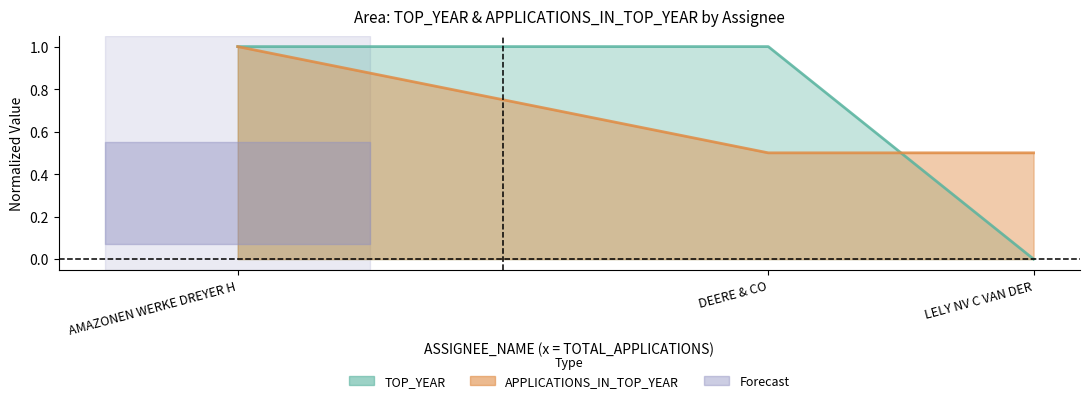

True or false: APPLICATIONS_IN_TOP_YEAR has a value of 1.0 at AMAZONEN WERKE DREYER H.

True